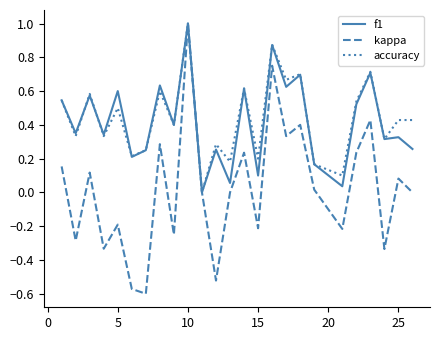

Which series has the largest range (max minus min)?

kappa